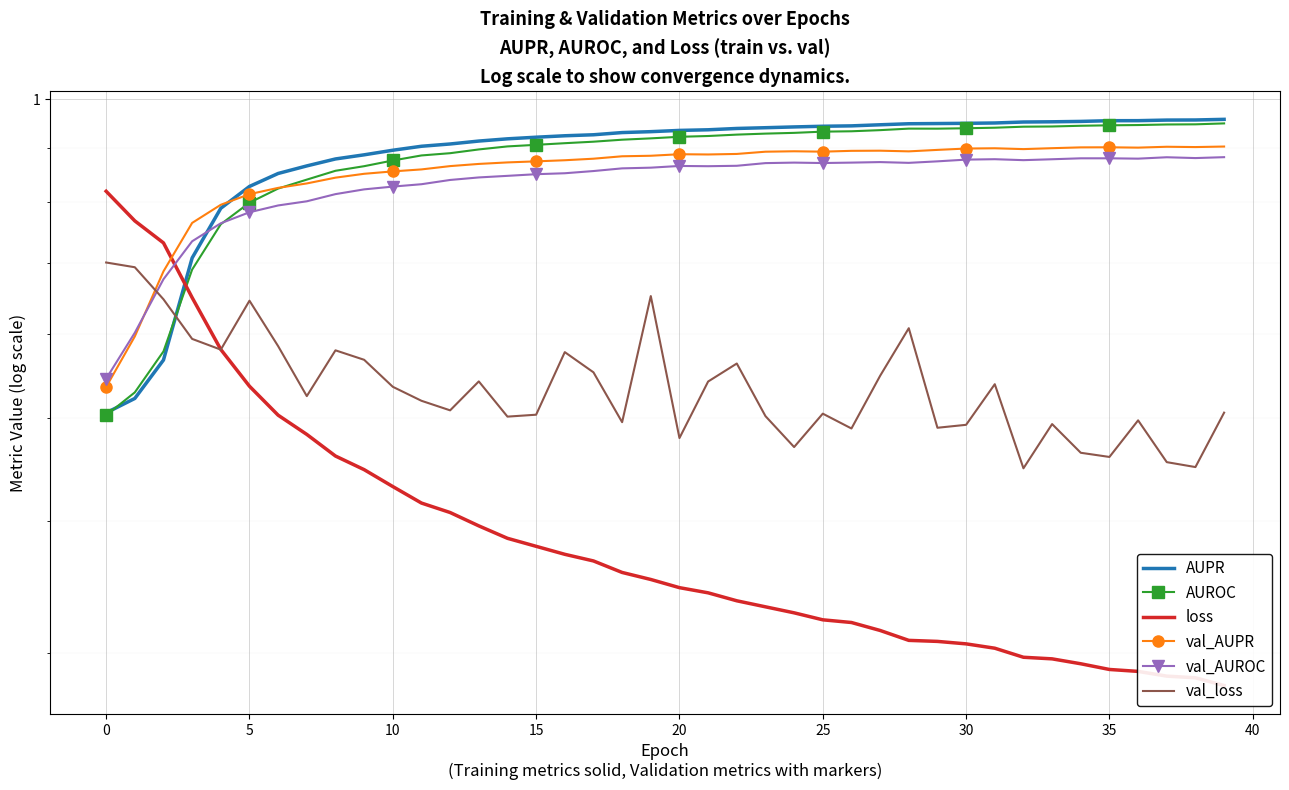

Which category has the highest value across all series?

39